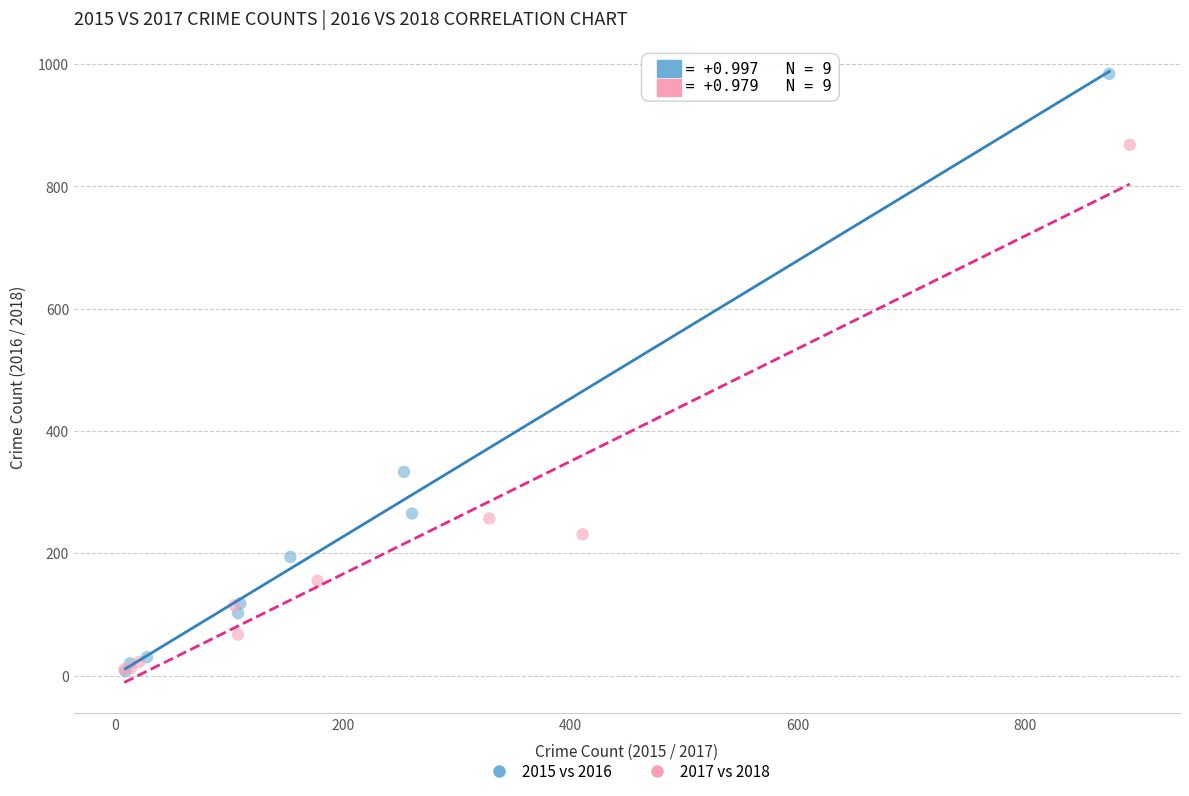

Which series contains the highest Y value?

2015 vs 2016